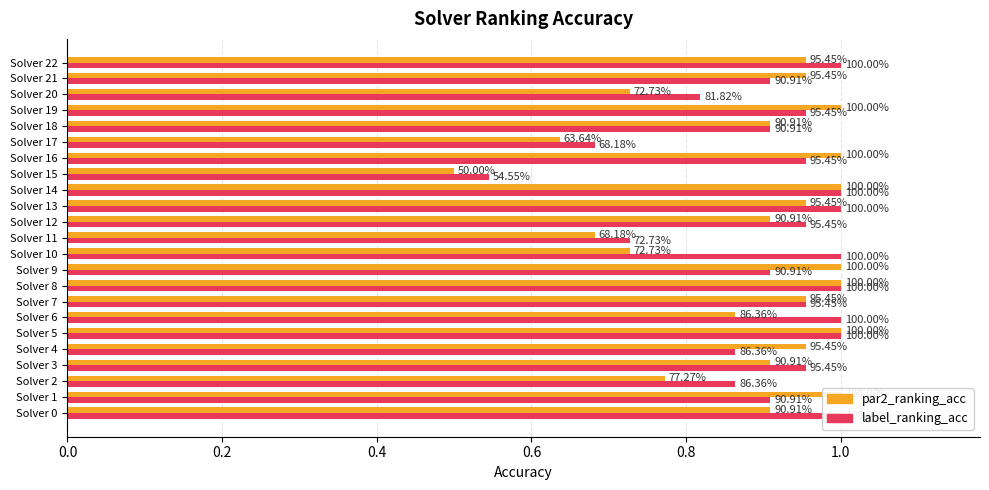

Reading right to left, what are all the values shown in this chart?

par2_ranking_acc: 1.0	1.0	0.7	1.0	0.9	0.6	1.0	0.5	1.0	1.0	0.9	0.7	0.7	1.0	1.0	1.0	0.9	1.0	1.0	0.9	0.8	1.0	0.9
label_ranking_acc: 1.0	0.9	0.8	1.0	0.9	0.7	1.0	0.5	1.0	1.0	1.0	0.7	1.0	0.9	1.0	1.0	1.0	1.0	0.9	1.0	0.9	0.9	1.0